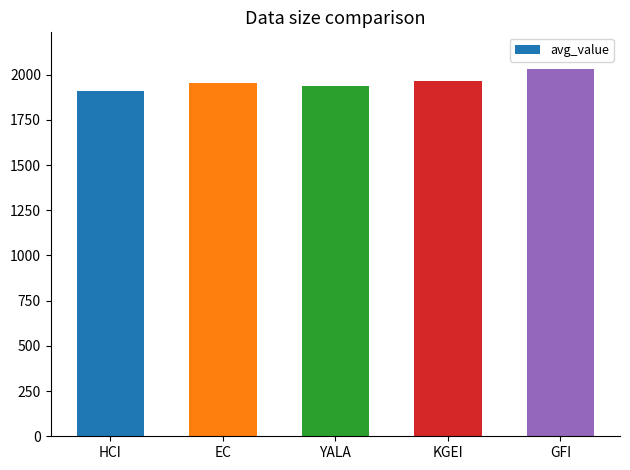

Which label corresponds to the smallest value in the chart?

HCI